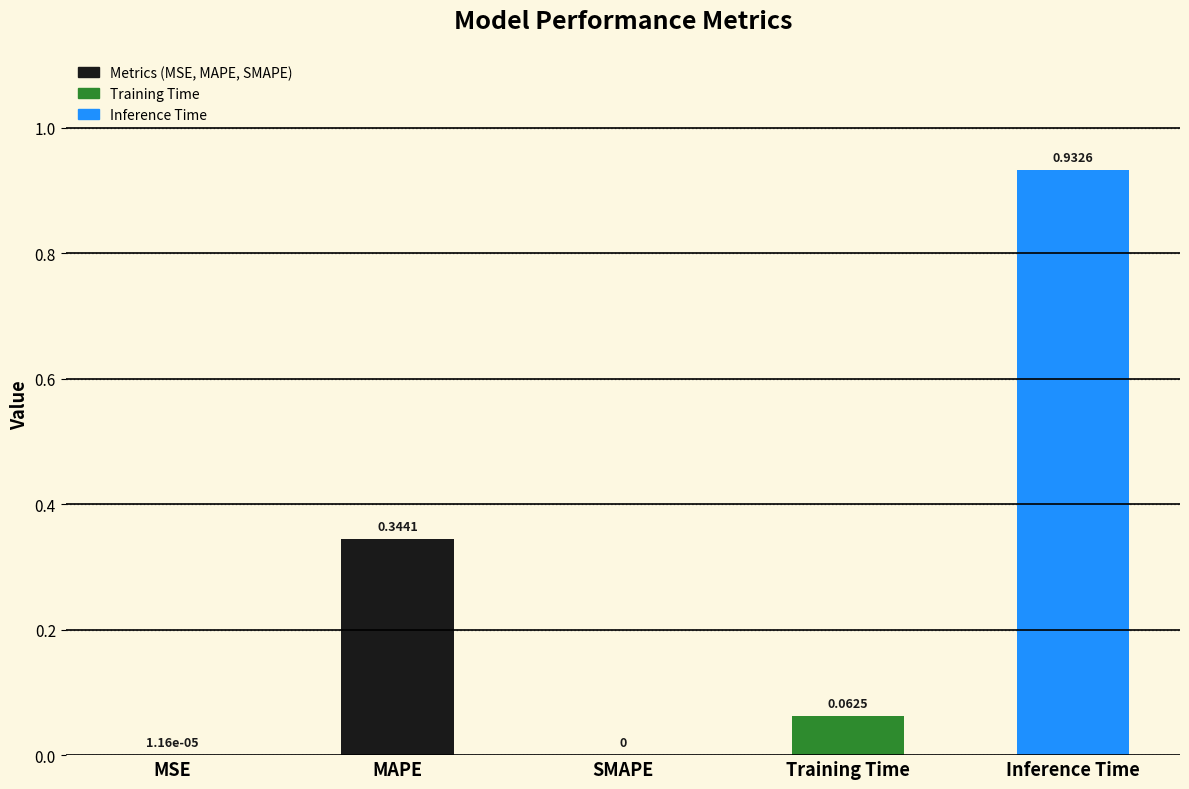

Which label corresponds to the largest value in the chart?

Inference Time